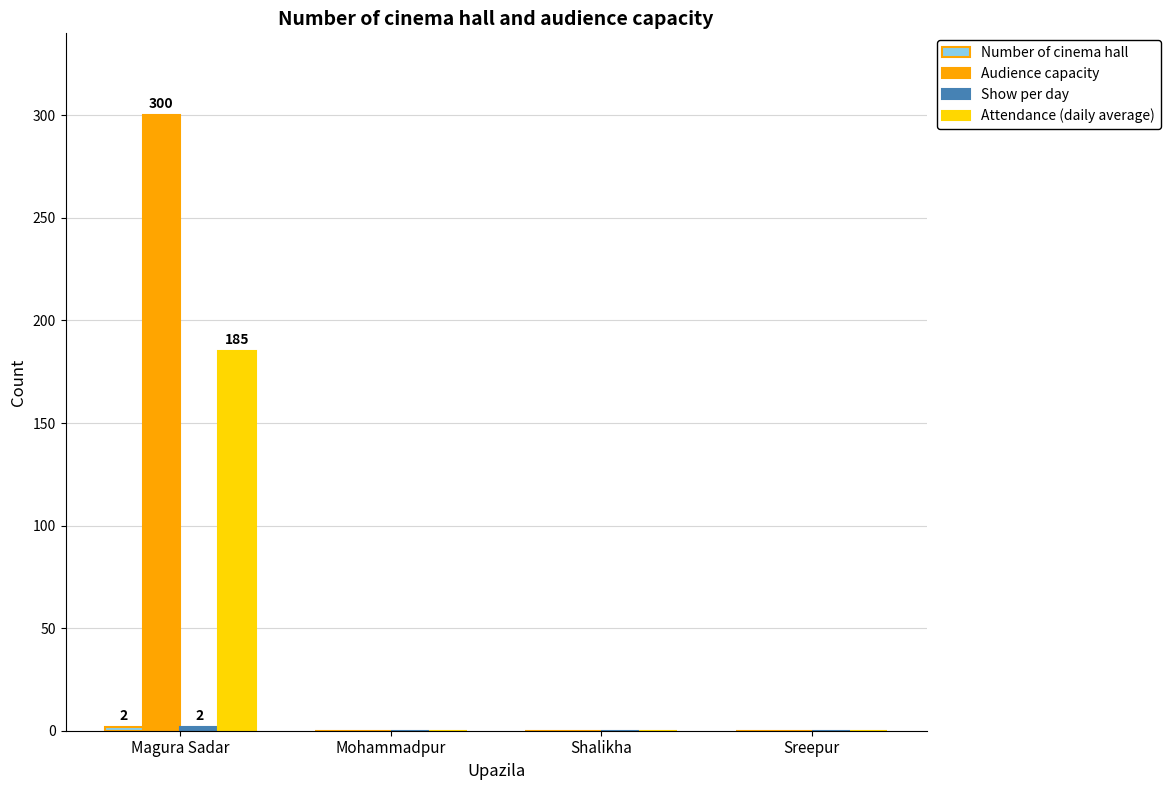

Which series has the widest spread of values?

Audience capacity